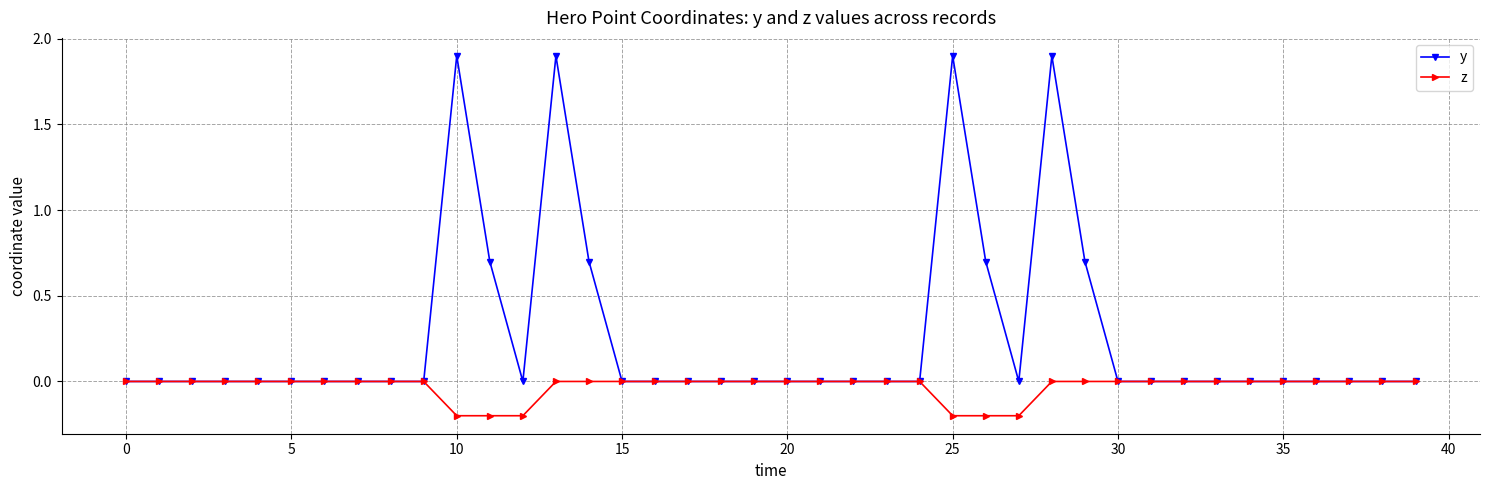

What is the maximum value shown in the chart?

1.9